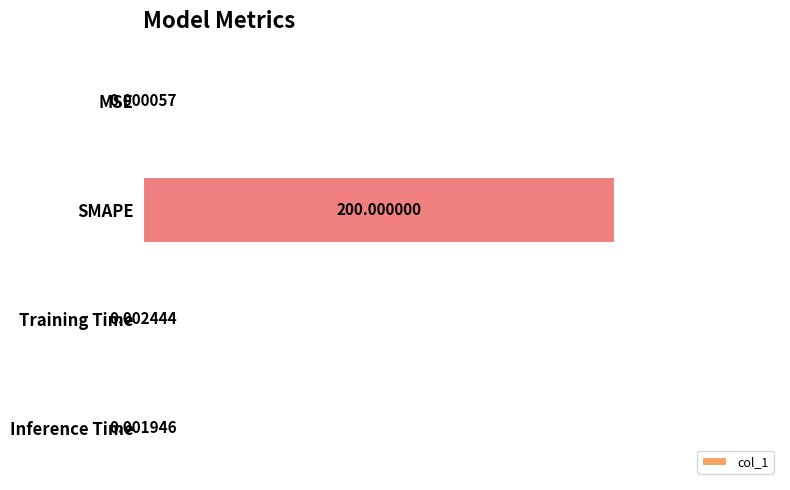

How many series are shown in this chart?

1